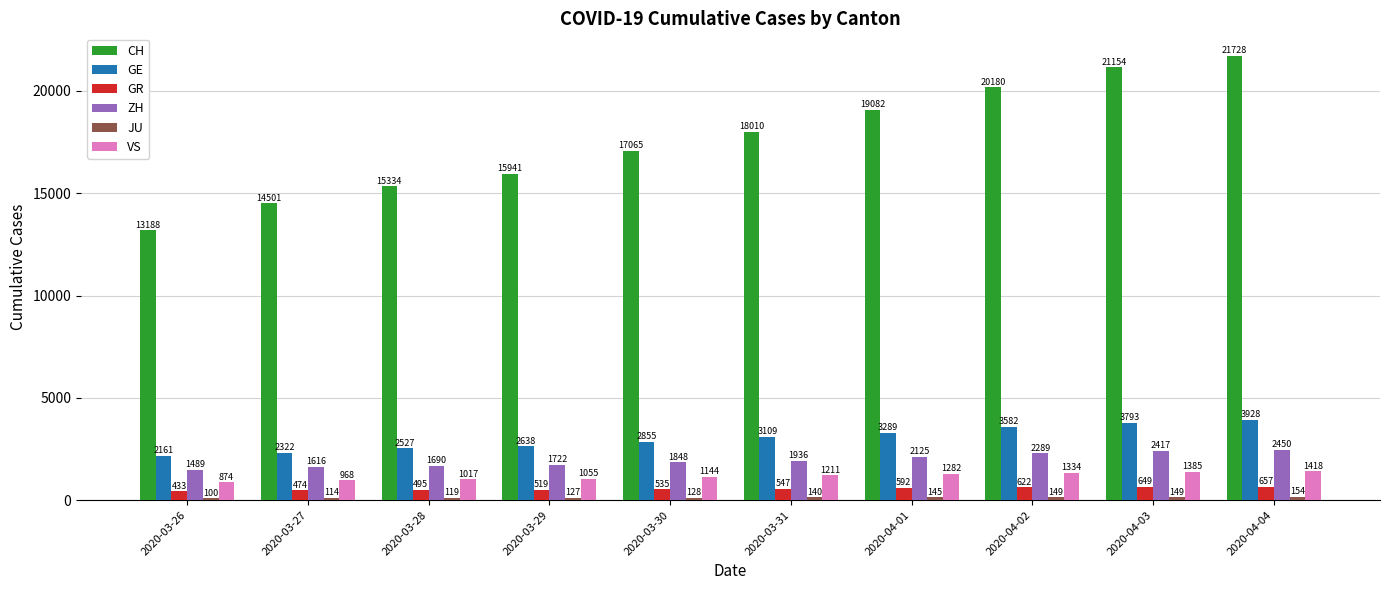

True or false: VS has a value of 1055 at 2020-03-29.

True